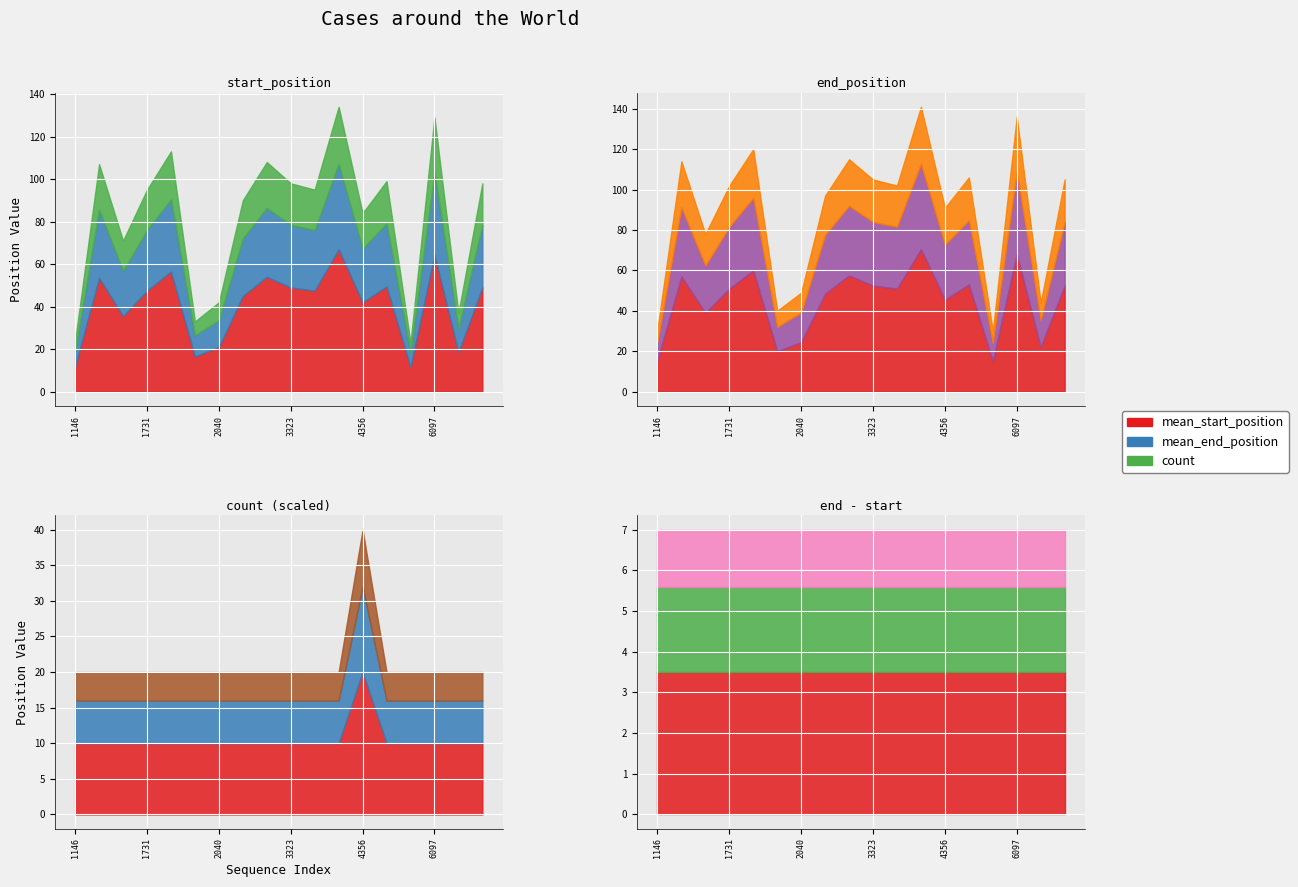

True or false: count has more than 0 interior local peaks.

True